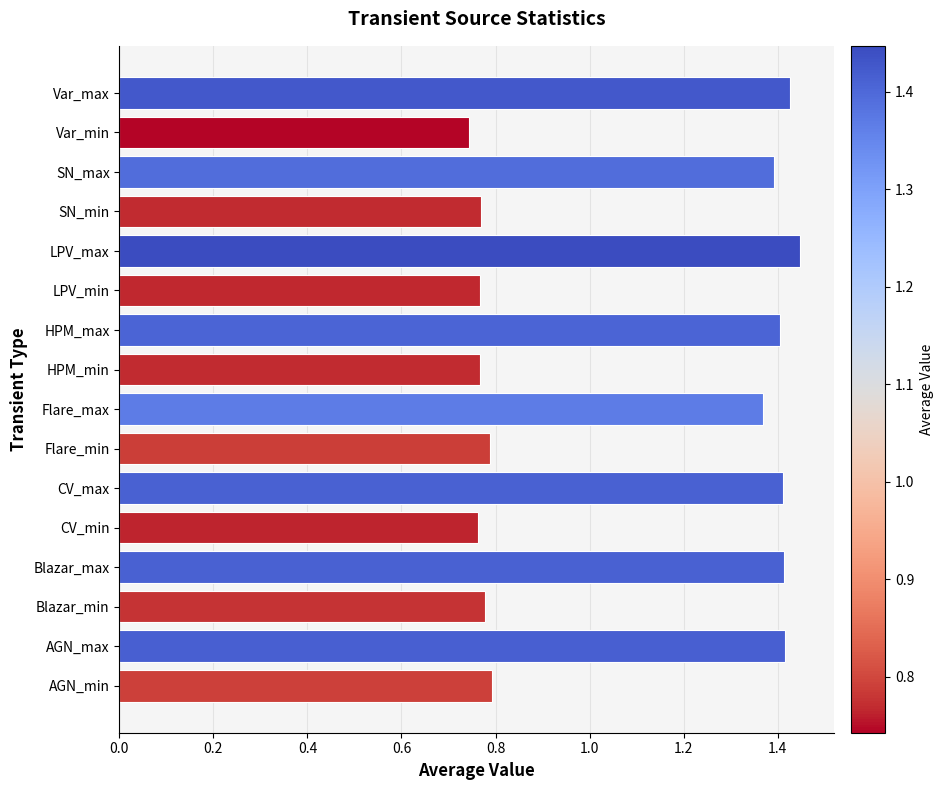

Count the values in the range 0 to 1.

8